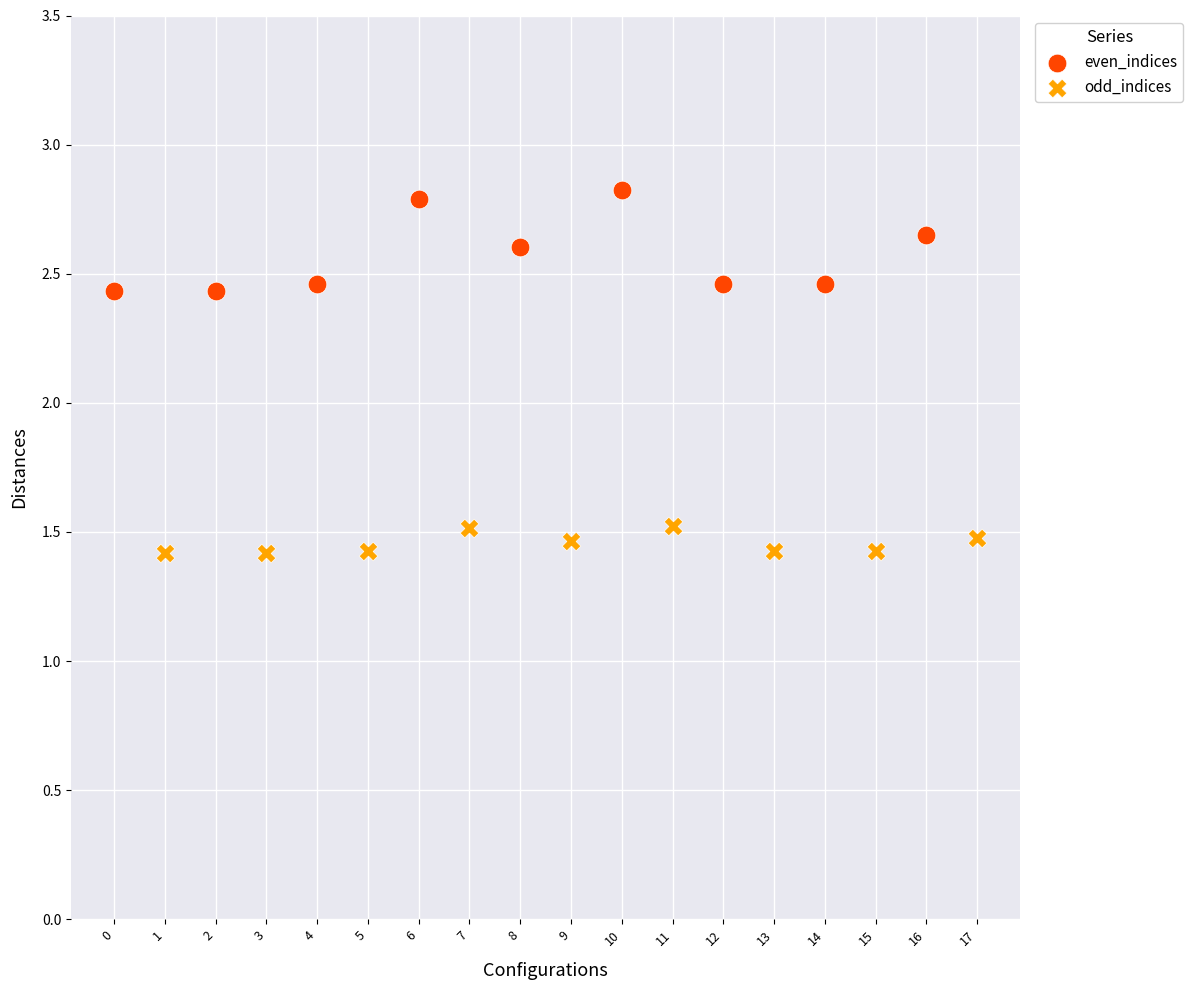

Which series has the largest Y range (max minus min)?

even_indices